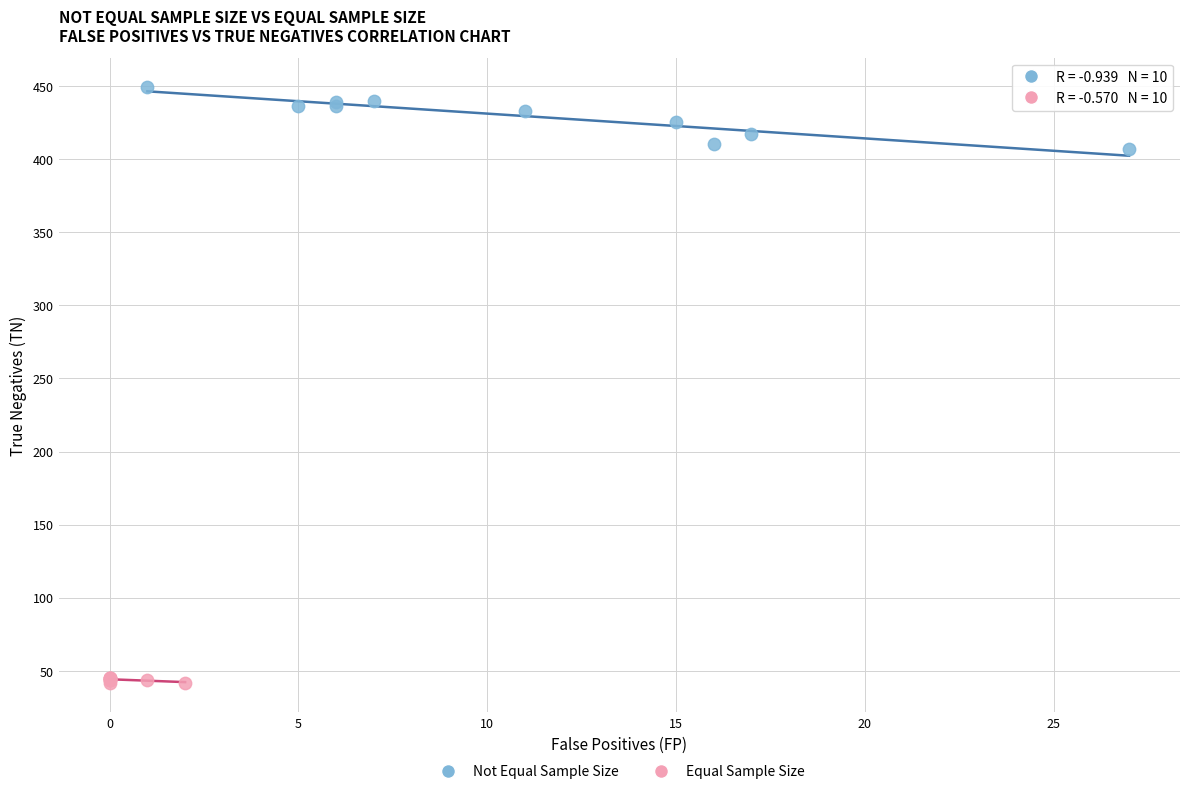

Which series contains the lowest Y value?

Equal Sample Size